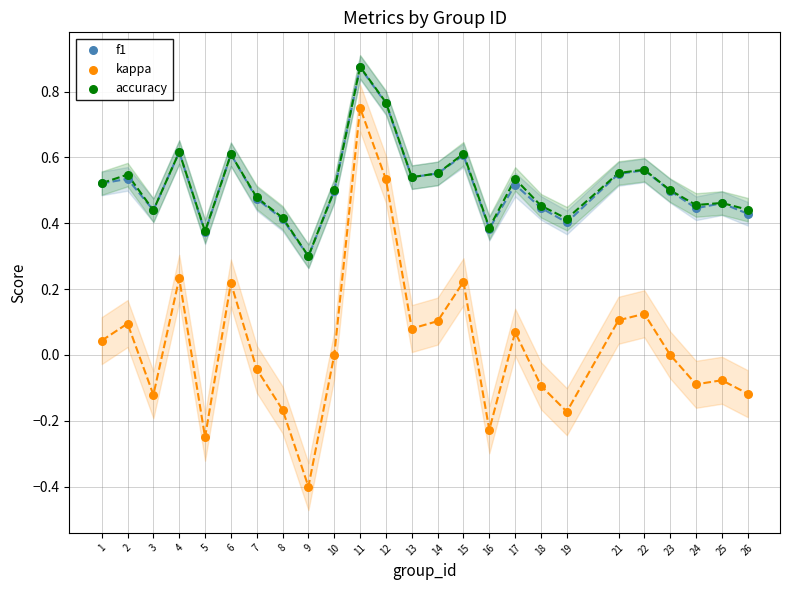

What are all the series names shown in the legend?

f1, kappa, accuracy